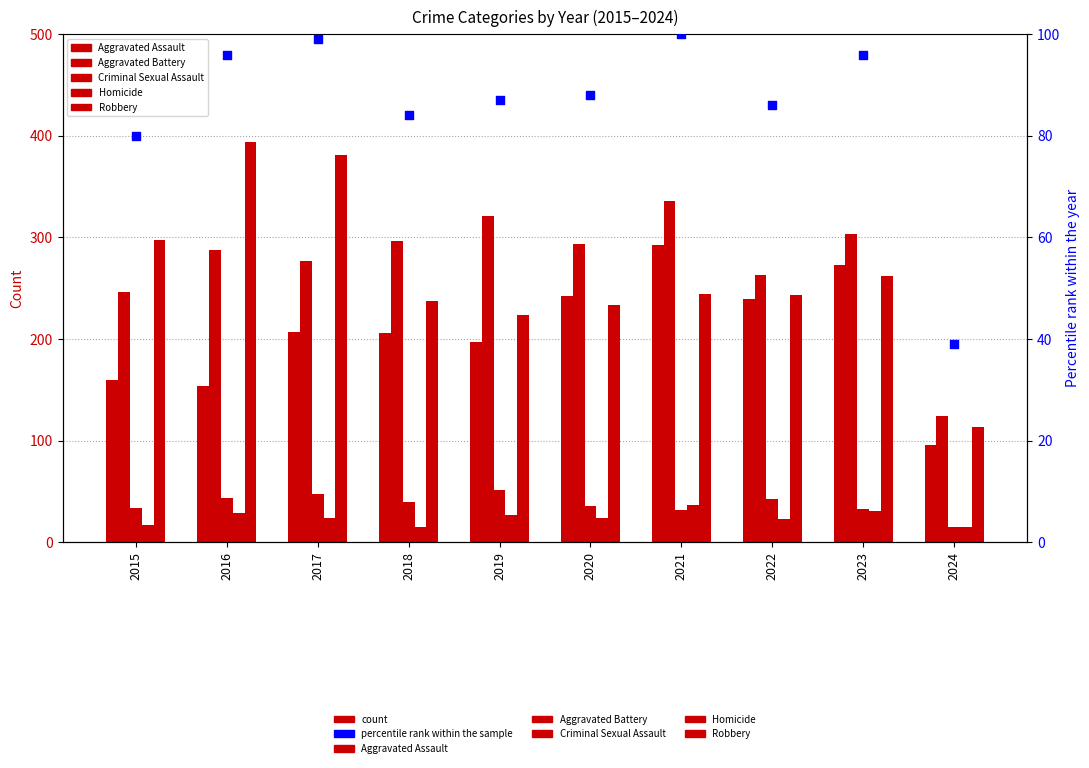

At which category is the sum across all series the highest?

2021